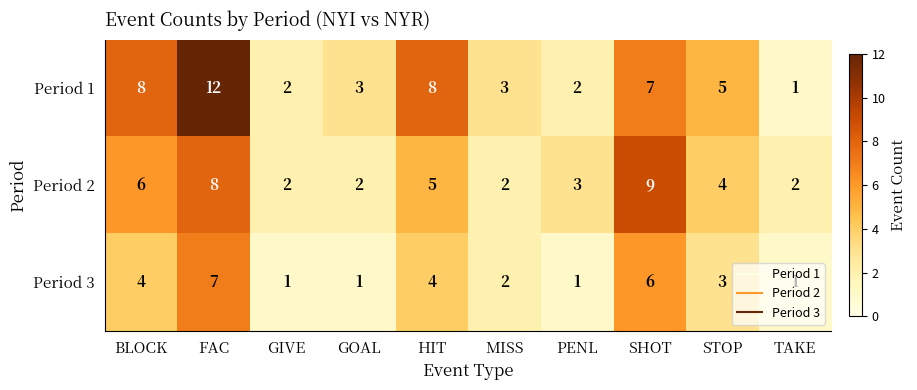

The Period 1 series shows 8 at HIT. True or false?

True